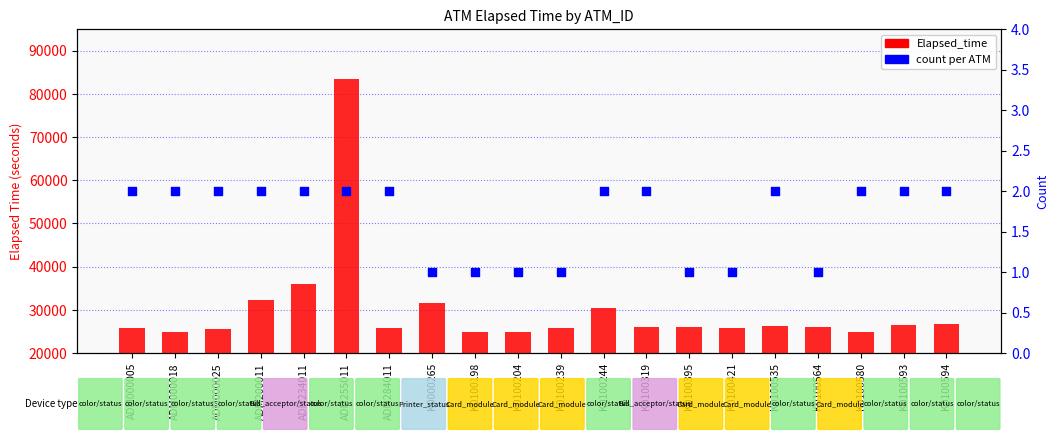

Which series has the largest total across all categories?

Elapsed_time